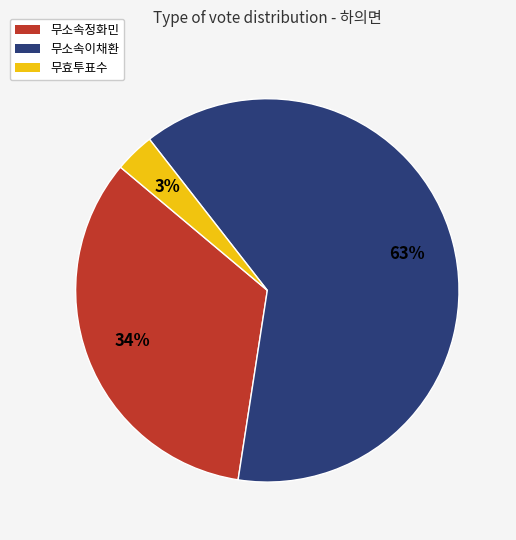

To the nearest percent, what portion does 무소속이채환 represent?

63%